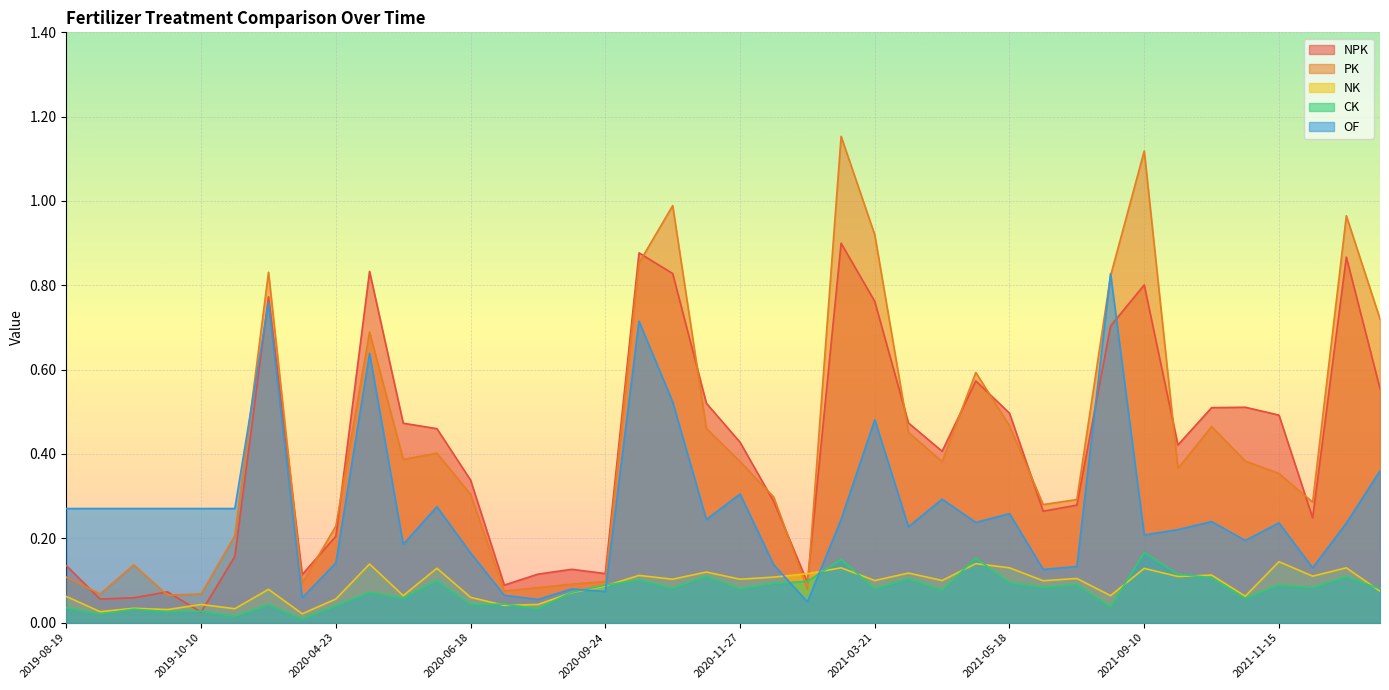

The PK series shows 0.9 at 2021-03-21. True or false?

True